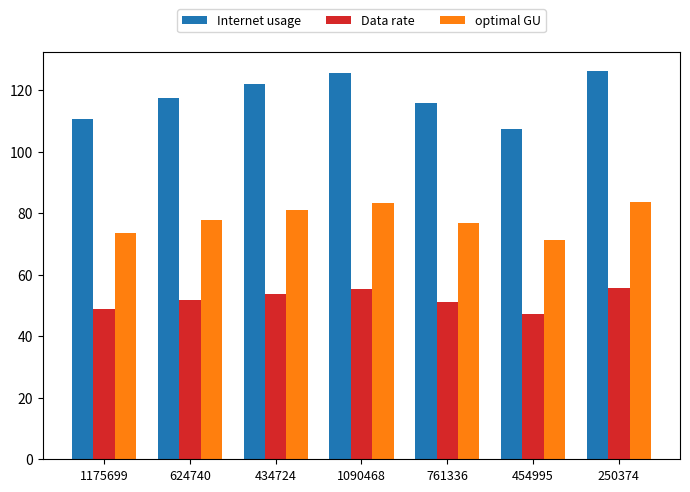

What is the difference between the Data rate values at 624740 and 250374?

3.8